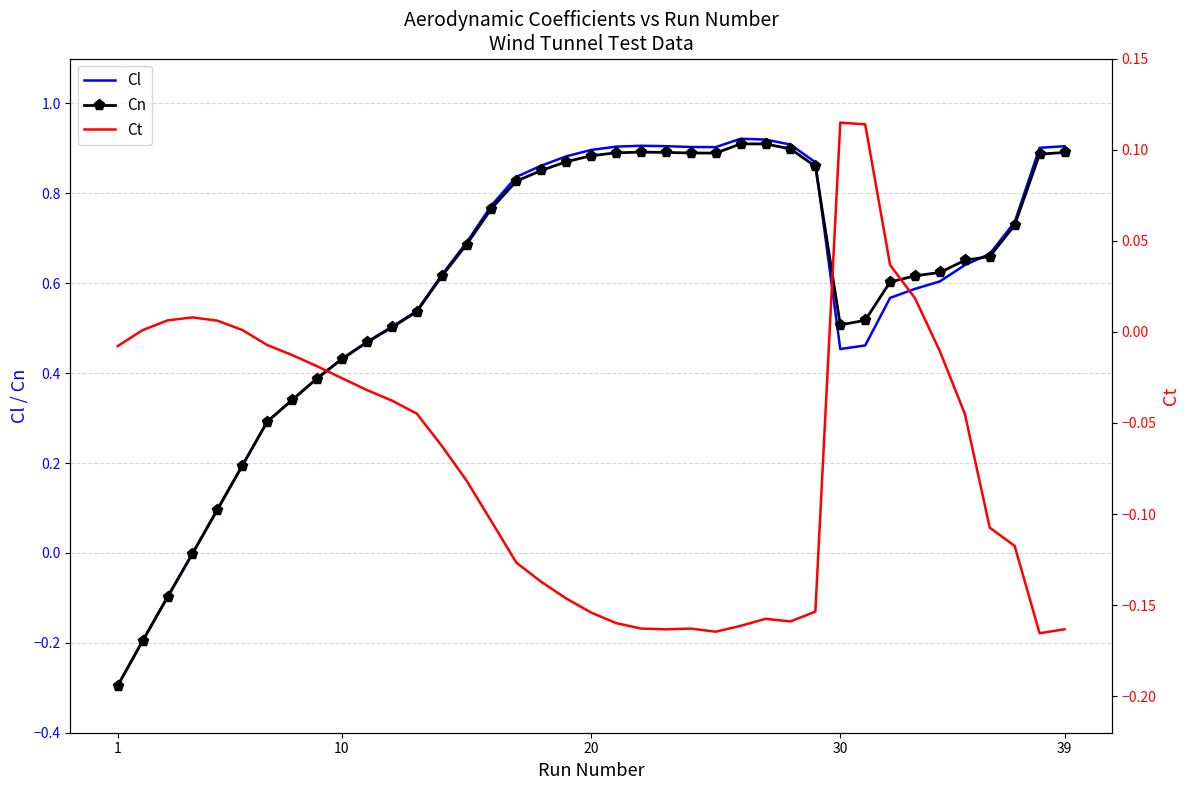

True or false: Cl and Cn cross at least once.

True